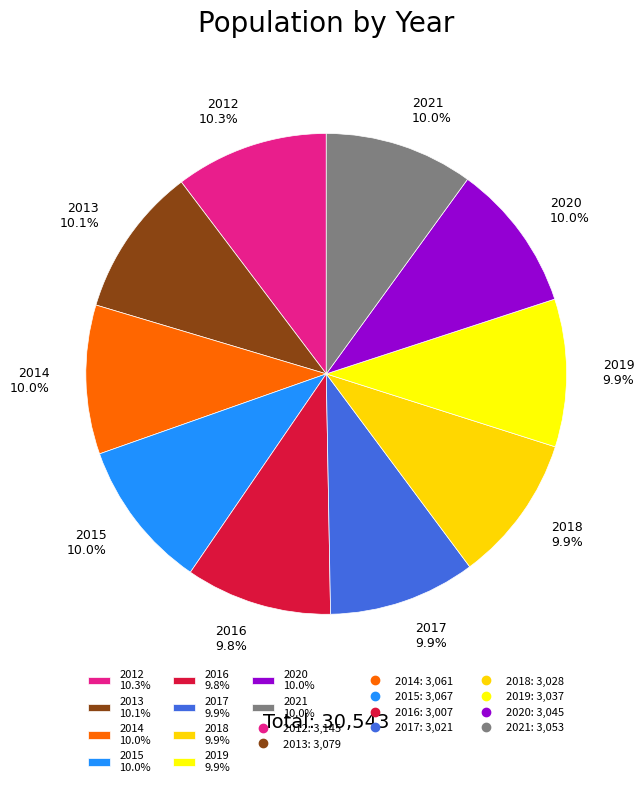

Approximately how many times larger is the value at 2018 9.9% compared to 2021 10.0%?

1.0